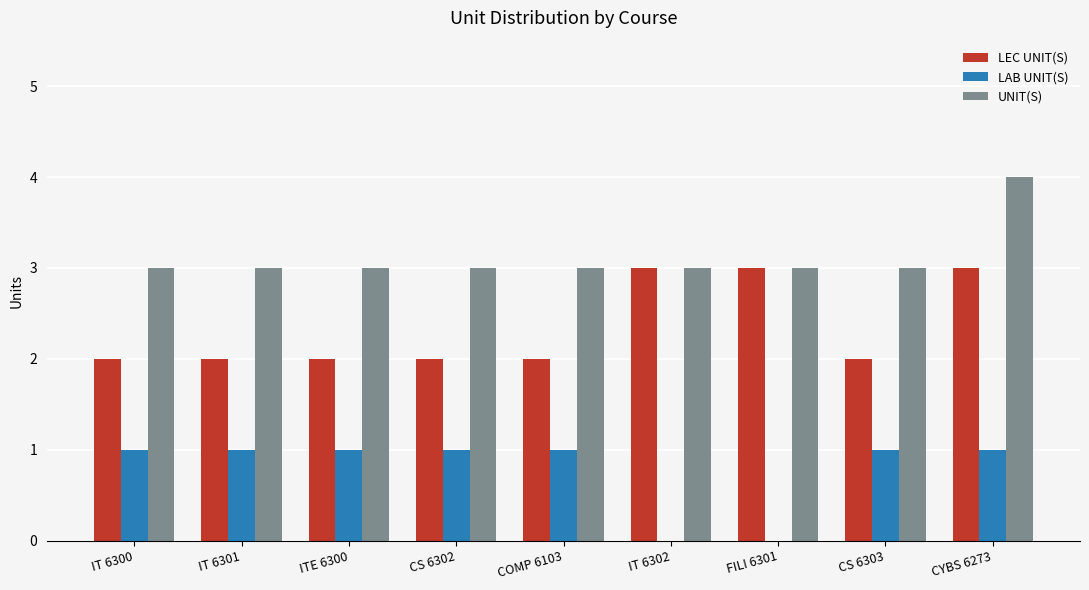

What is the total value across all series at FILI 6301?

6